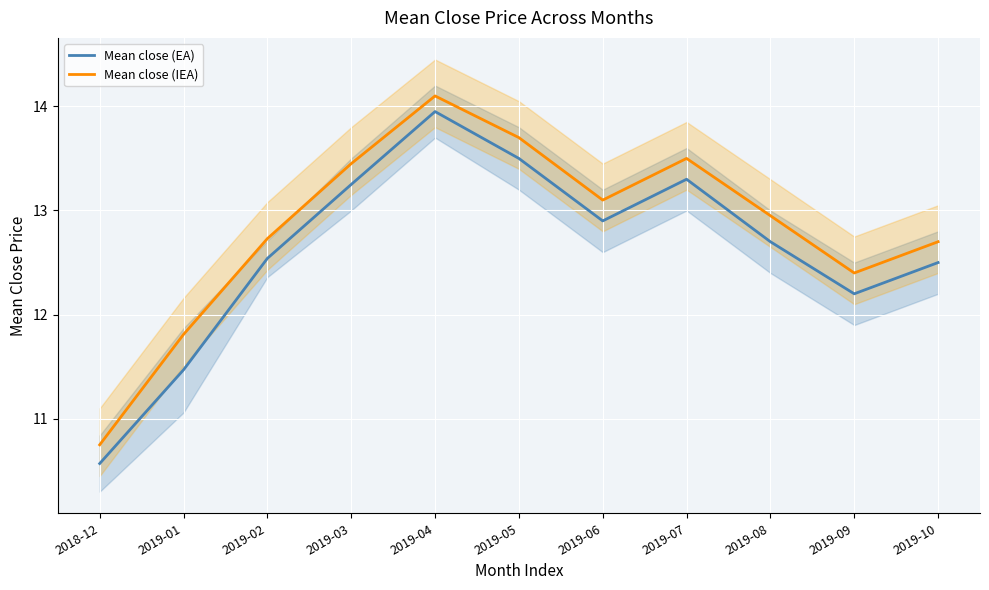

What is the minimum value for Mean close (IEA)?

10.8